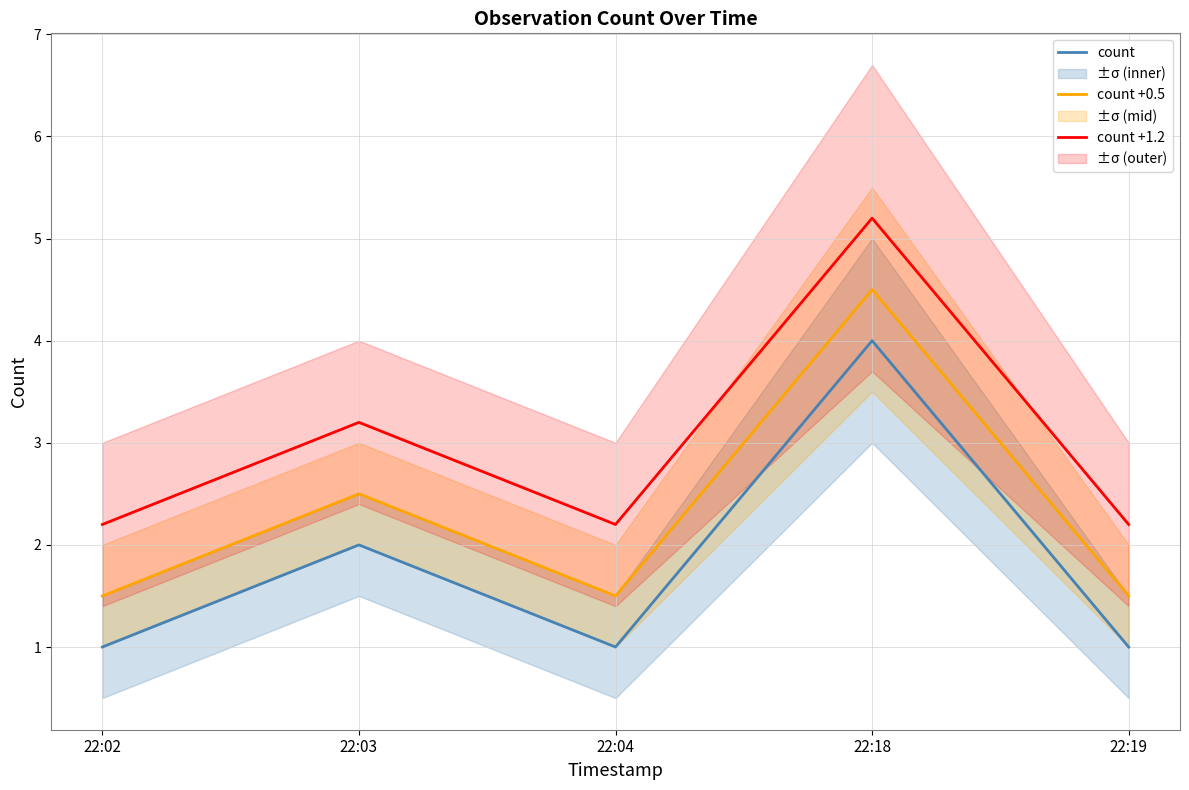

The value of count +0.5 at 22:03 is 2.5. True or false?

True